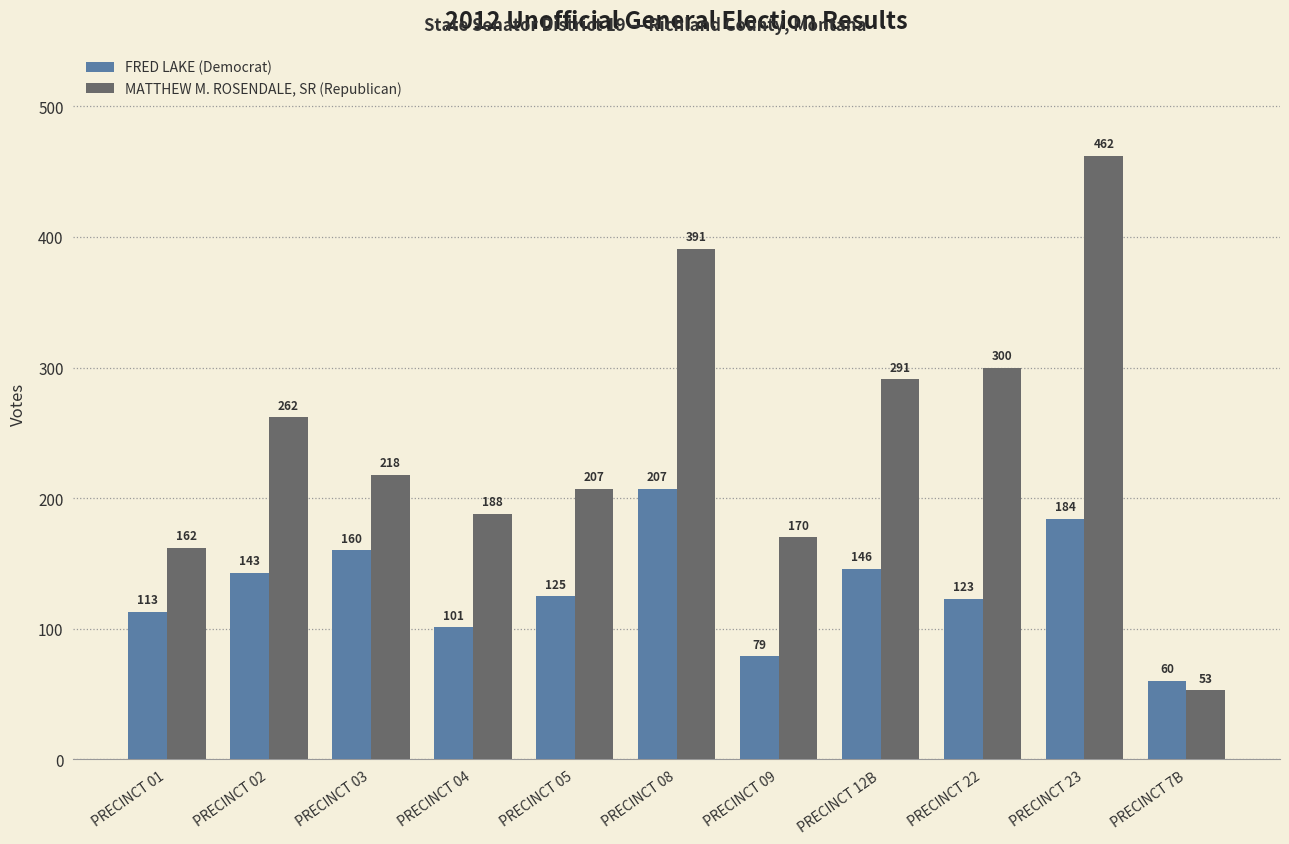

What is the approximate value of FRED LAKE (Democrat) at PRECINCT 08, to the nearest 5?

205